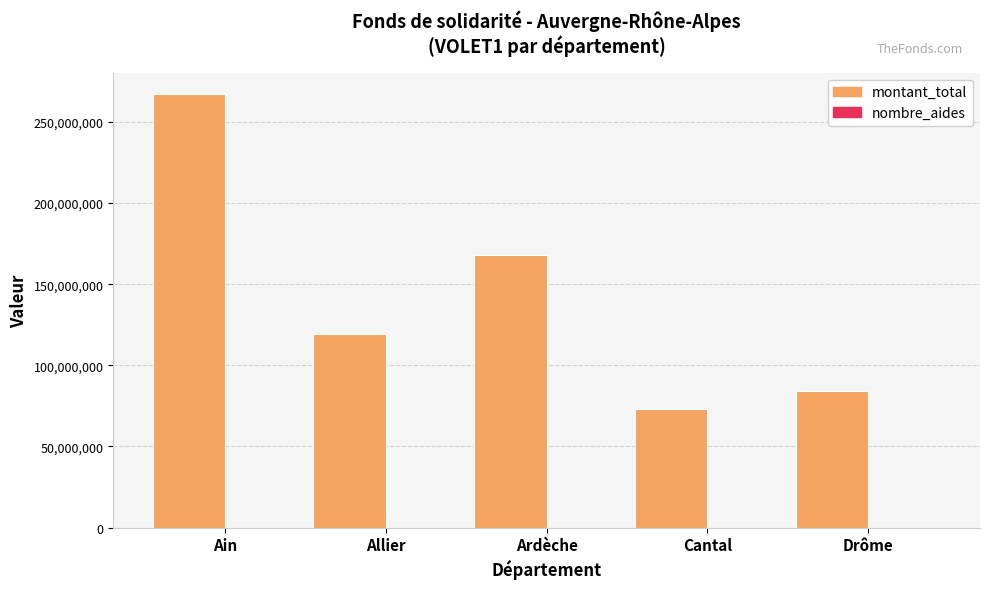

The value of montant_total at Ain is 440253122. True or false?

False